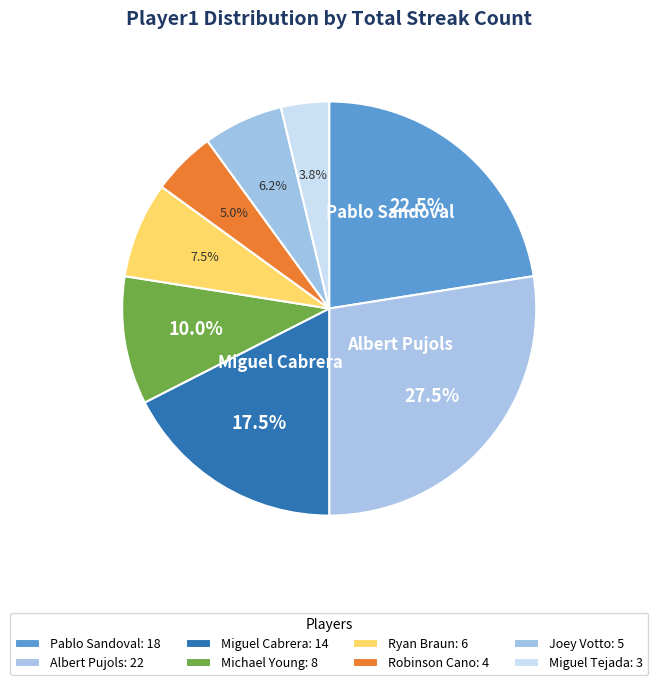

How many segments does this pie chart have?

8